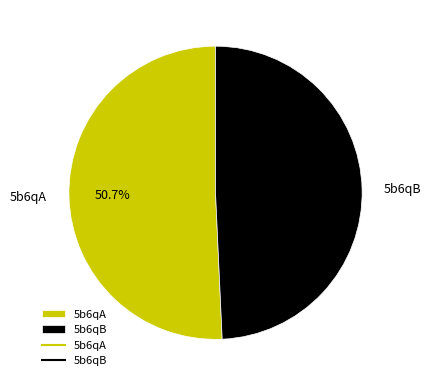

To the nearest percent, what portion does 5b6qB represent?

49%